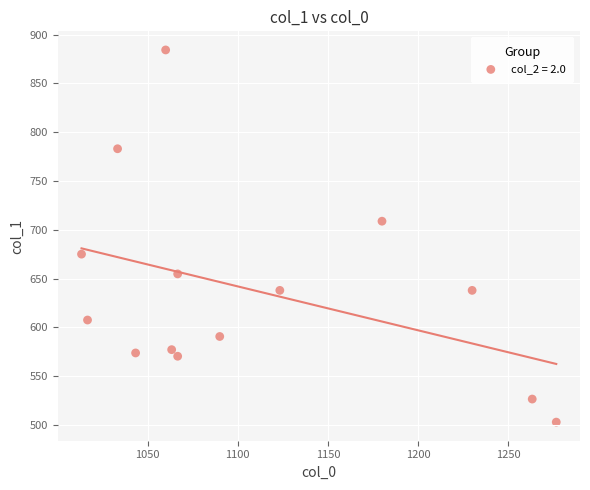

What is the range of X values (max minus min)?

263.3